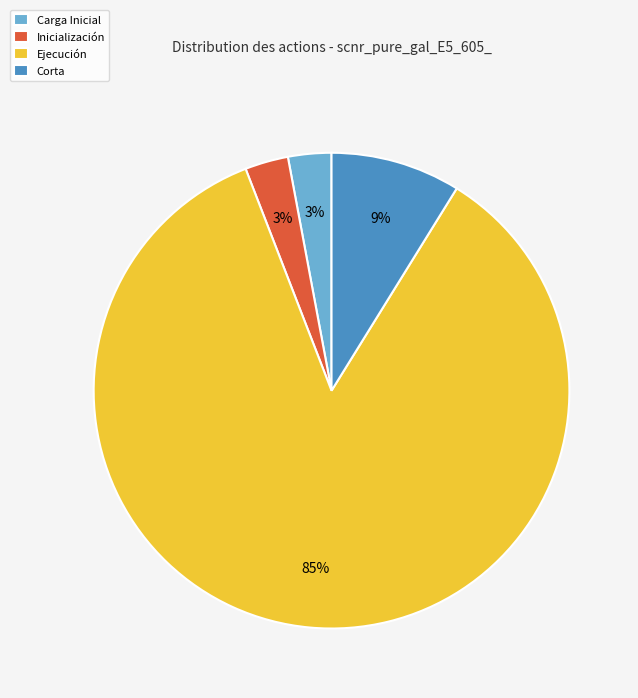

How many slices are in this pie chart?

4